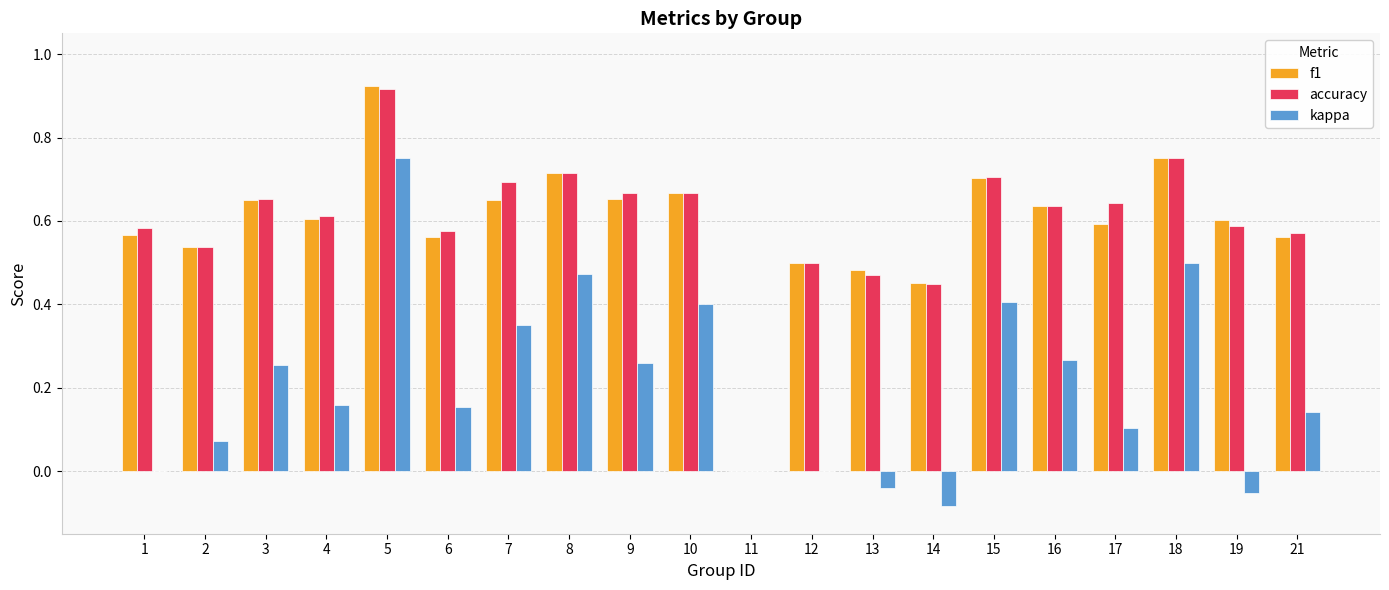

The value of f1 at 3 is 0.4. True or false?

False